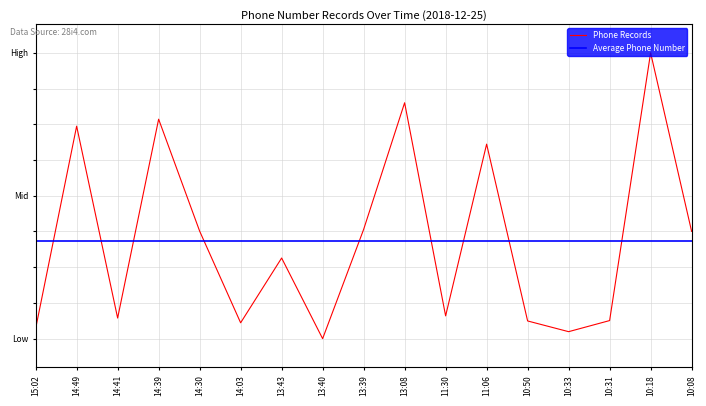

True or false: there are more than 1 points higher than both neighbors.

True